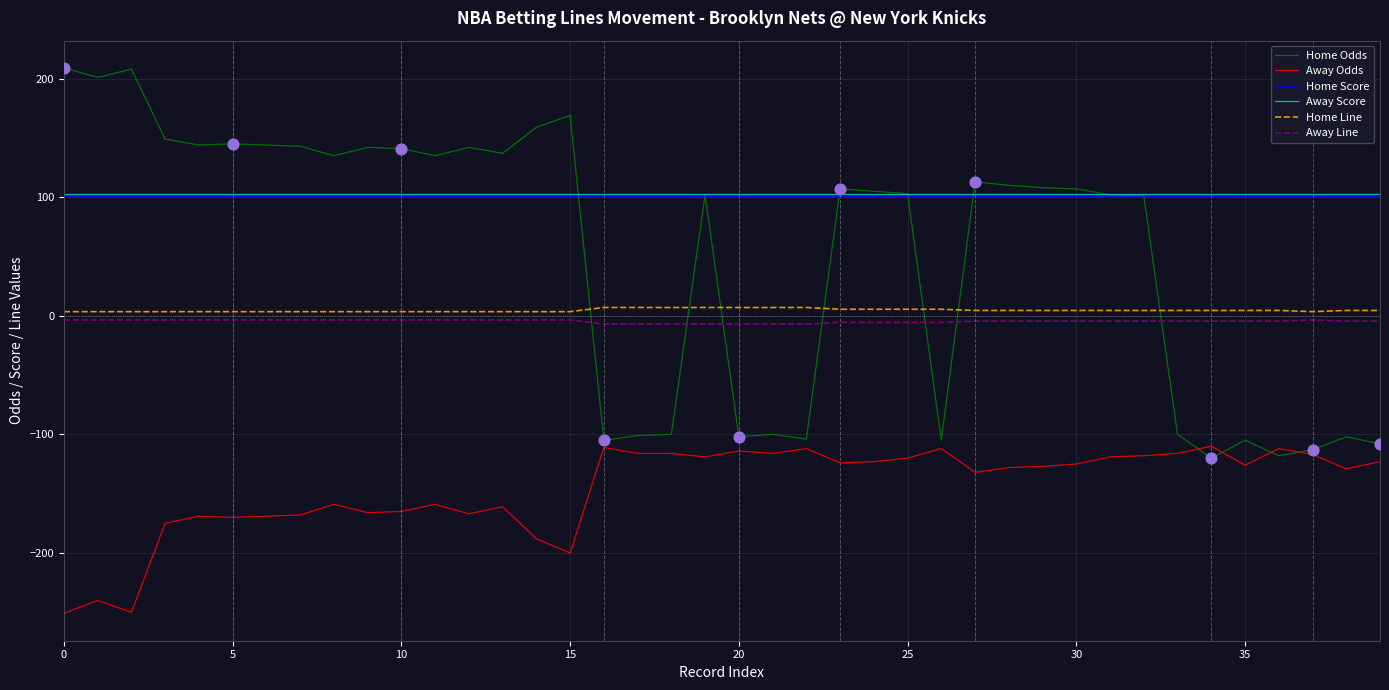

What is the highest value of the Home Score series?

101.0